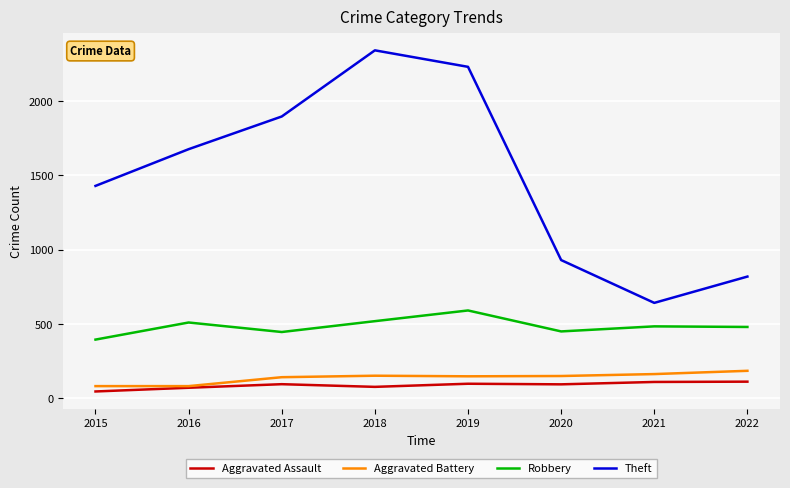

What is the total value across all series at 2019?

3067